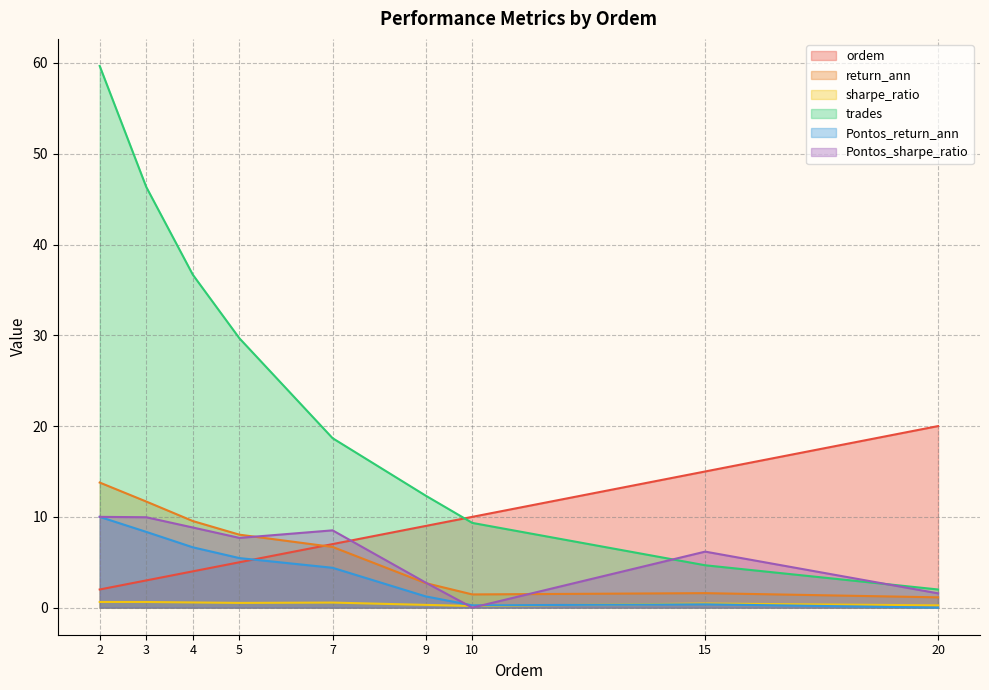

True or false: return_ann has more than 0 interior local peaks.

True